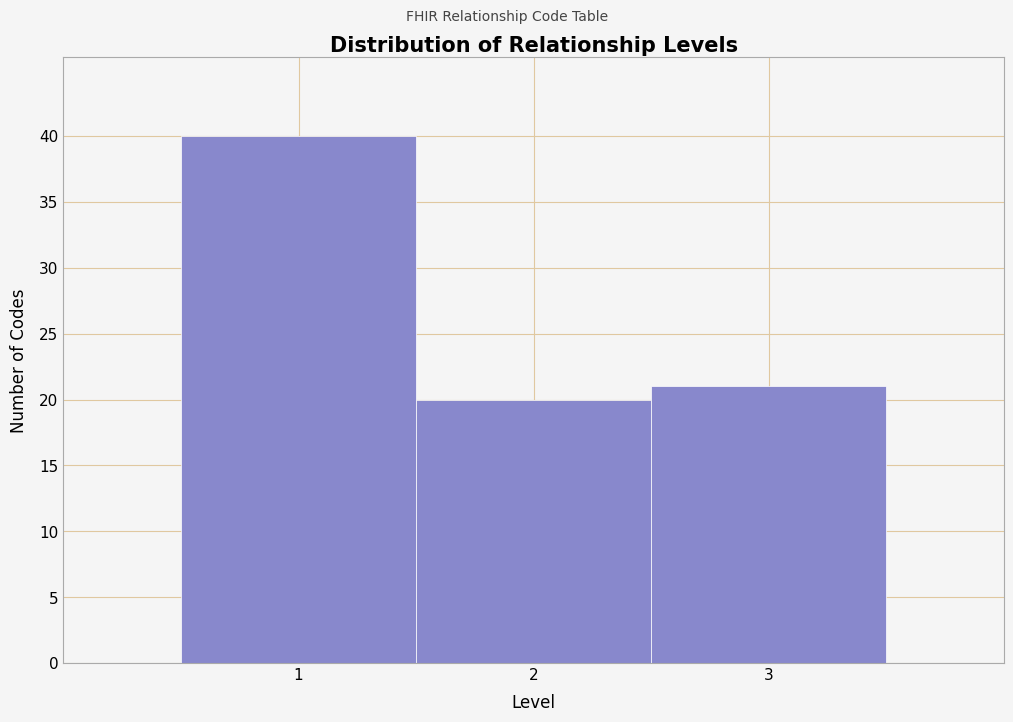

What is the height of the bar covering 1.5 to 2.5 on the x-axis? The values are not printed on the chart, so give them approximately, as read against the axis.

20